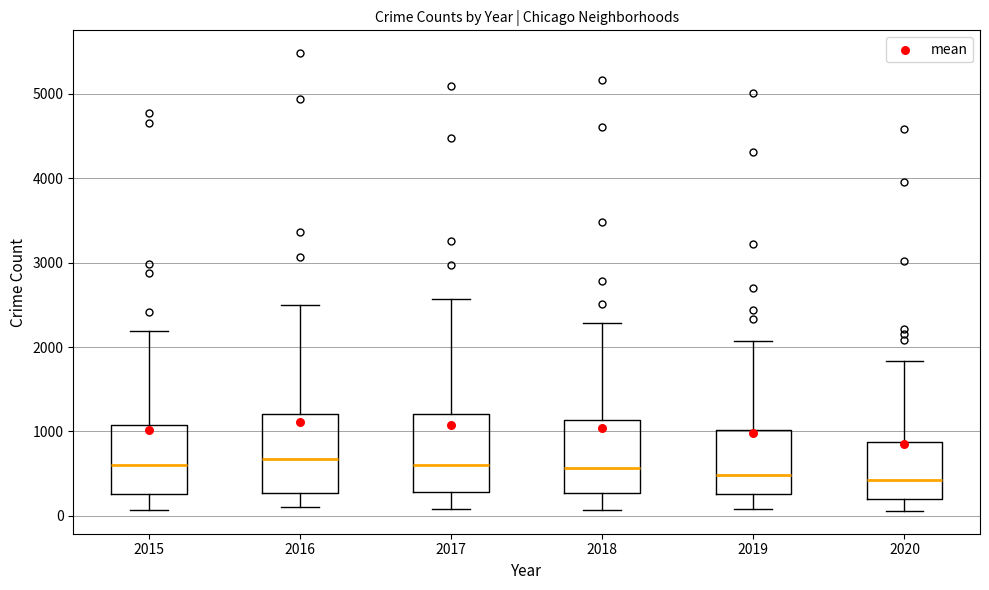

Reading left to right, transcribe this box plot: for each box, give where its median line is, the range the box spans, and where its two whiskers end, as read against the y-axis. The values are not printed on the chart, so give them approximately, as read against the axis.

2015: median 600, box 300 to 1100, whiskers 100 to 2200
2016: median 700, box 300 to 1200, whiskers 100 to 2500
2017: median 600, box 300 to 1200, whiskers 100 to 2600
2018: median 600, box 300 to 1100, whiskers 100 to 2300
2019: median 500, box 300 to 1000, whiskers 100 to 2100
2020: median 400, box 200 to 900, whiskers 100 to 1800